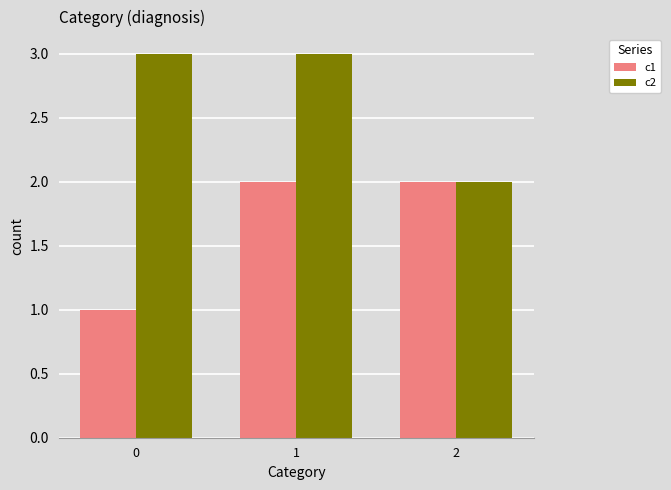

Between 1 and 2, which series saw the biggest shift?

c2